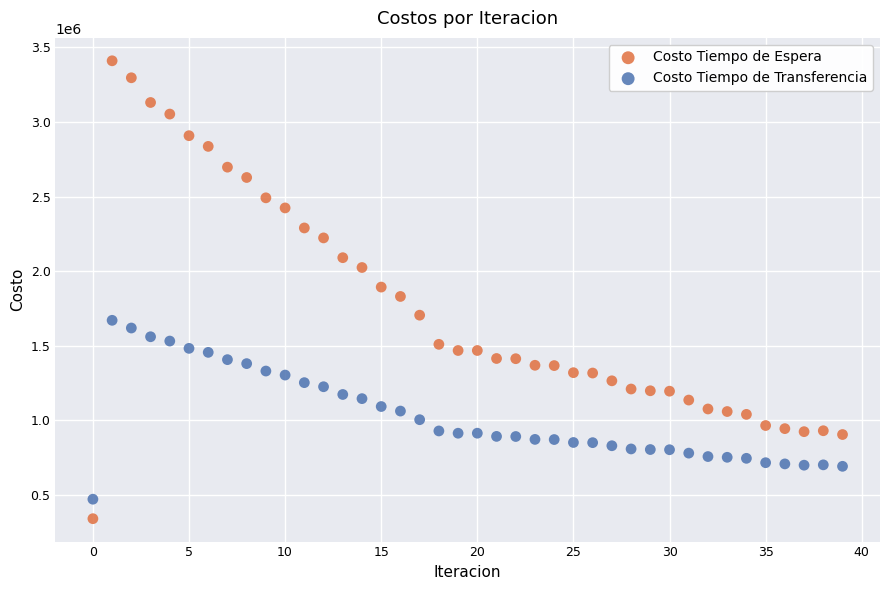

What are all the series names shown in the legend?

Costo Tiempo de Espera, Costo Tiempo de Transferencia